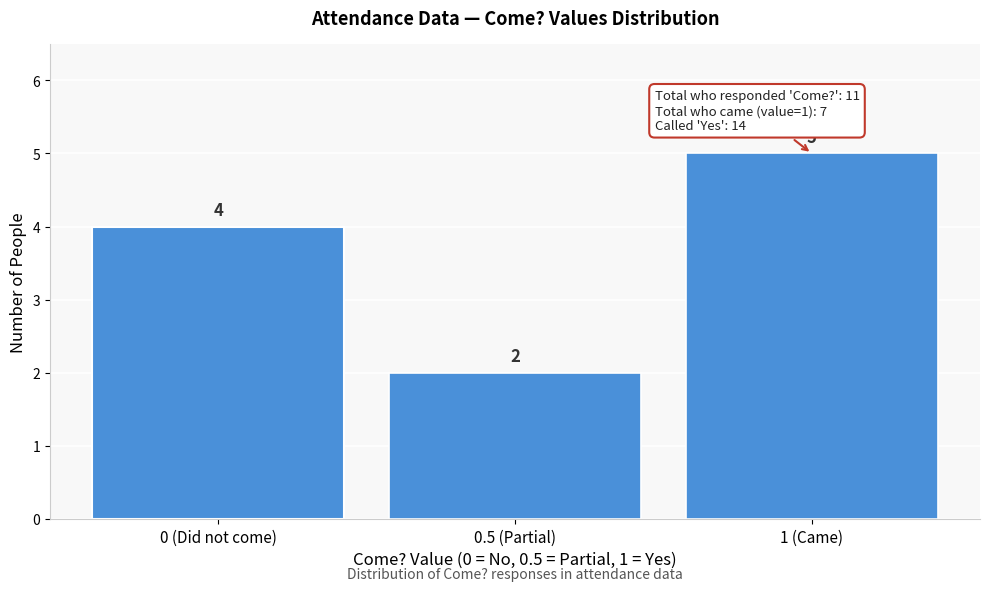

Reading left to right, transcribe all the data shown in this chart.

4	2	5